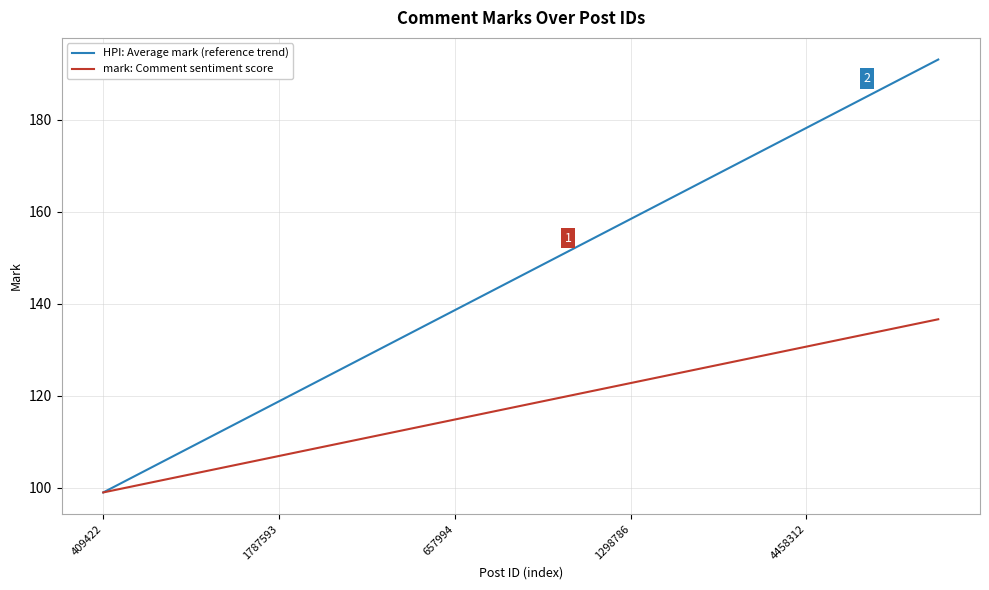

At how many categories does at least one series exceed 137?

12